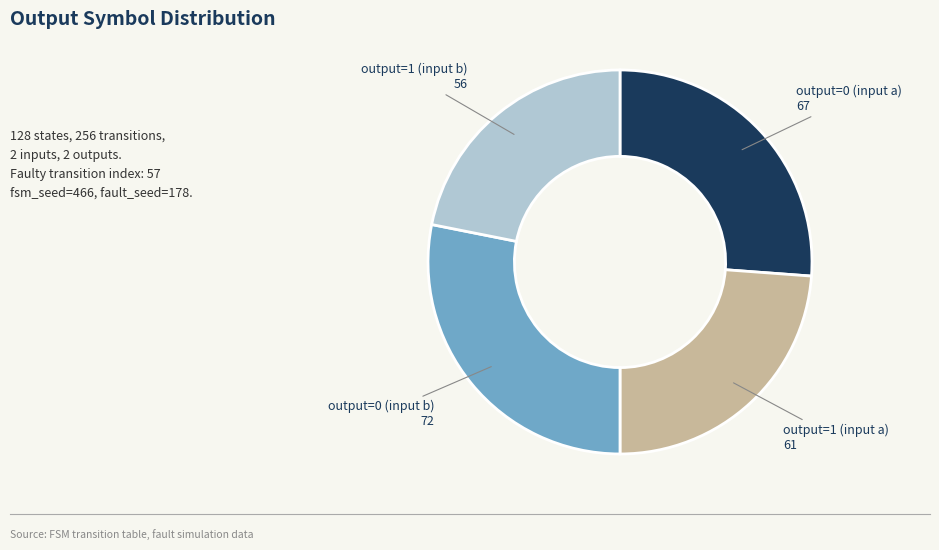

Is there a majority slice in this chart?

No